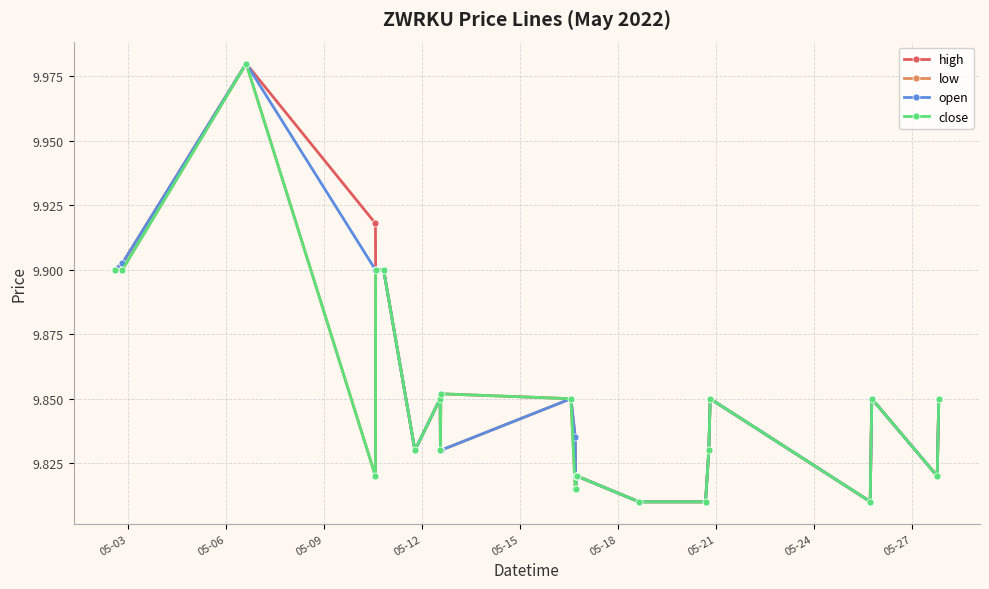

True or false: open has more than 2 points higher than both neighbors.

True